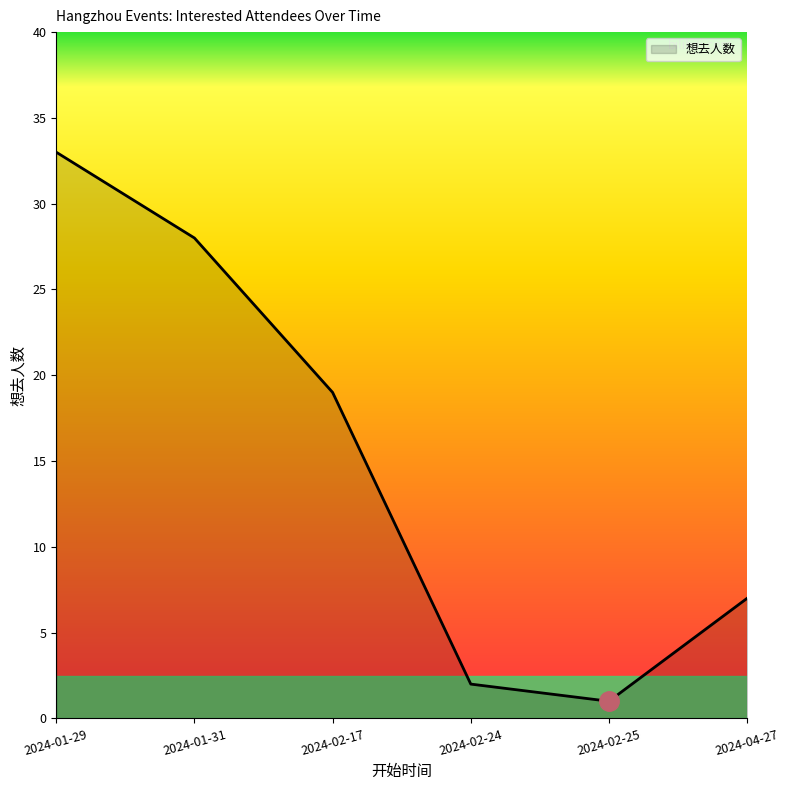

Between 2024-02-25 and 2024-02-24, which is larger?

2024-02-24